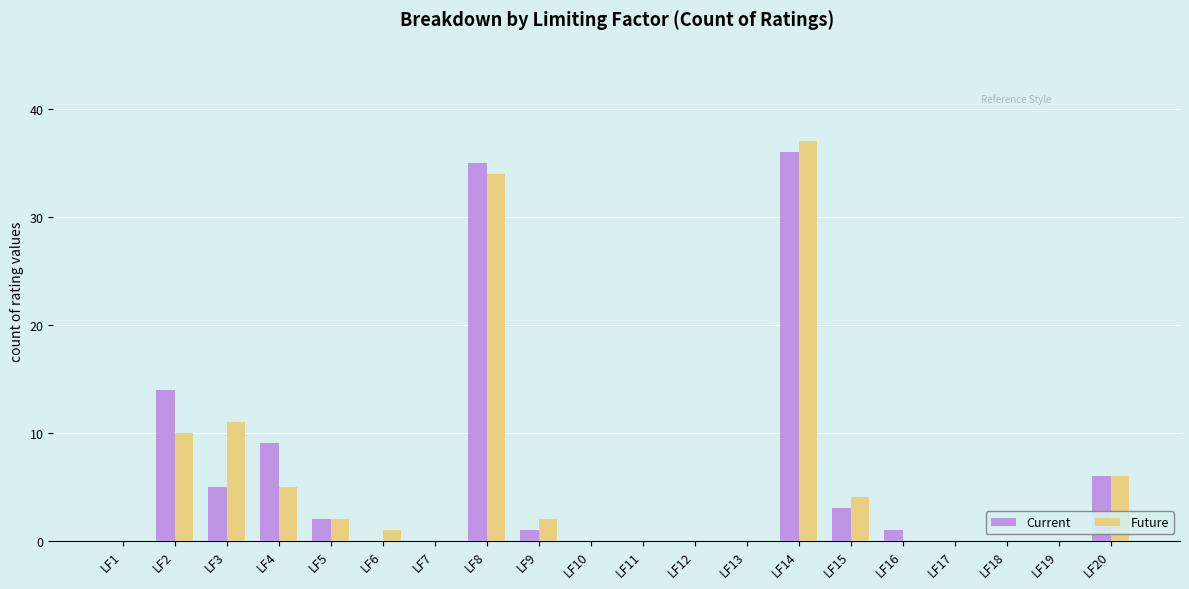

What is the maximum value for Future?

37